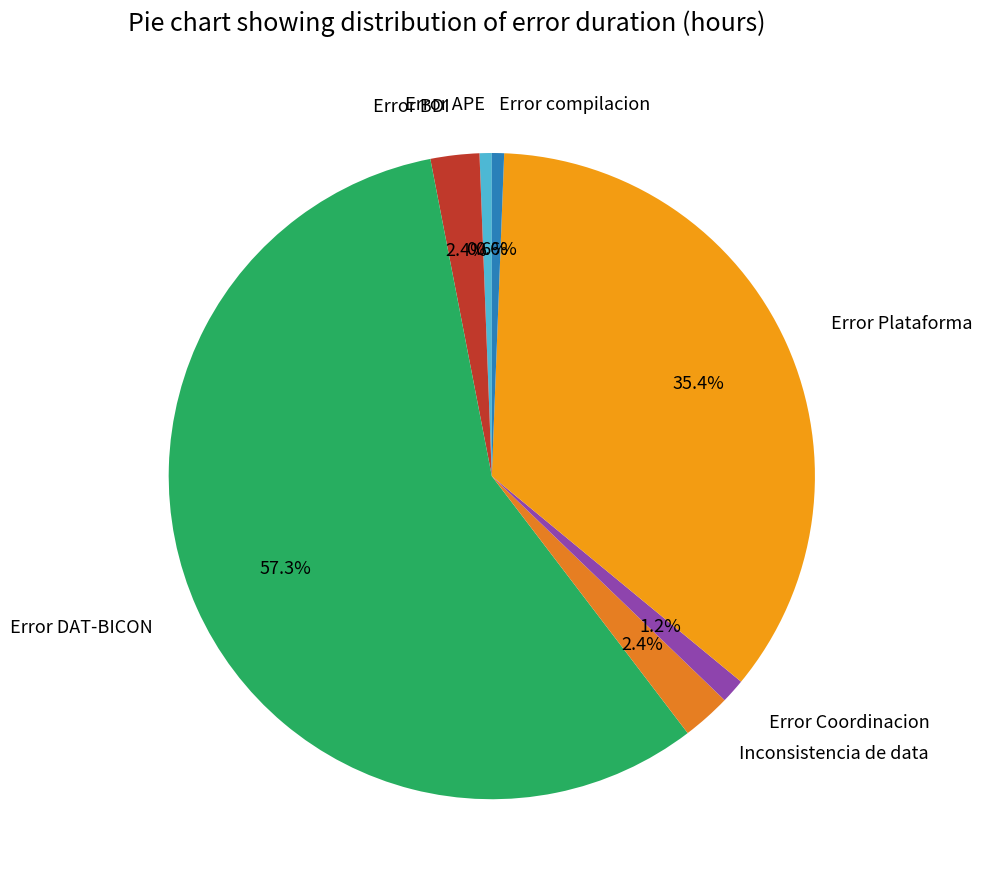

Which category has the biggest portion of the pie?

Error DAT-BICON